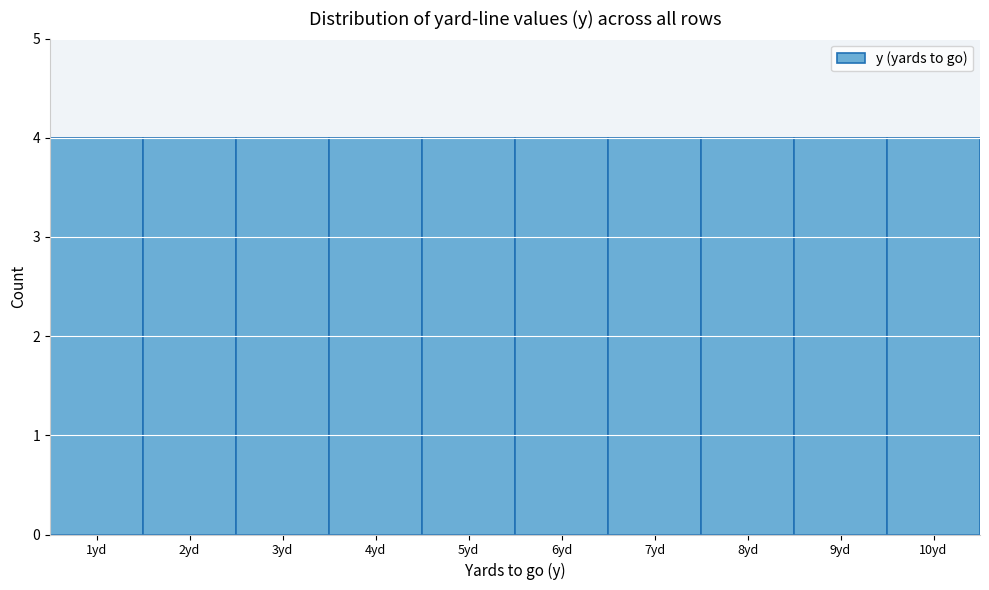

What is the height of the bar covering 6.5 to 7.5 on the x-axis? The values are not printed on the chart, so give them approximately, as read against the axis.

4